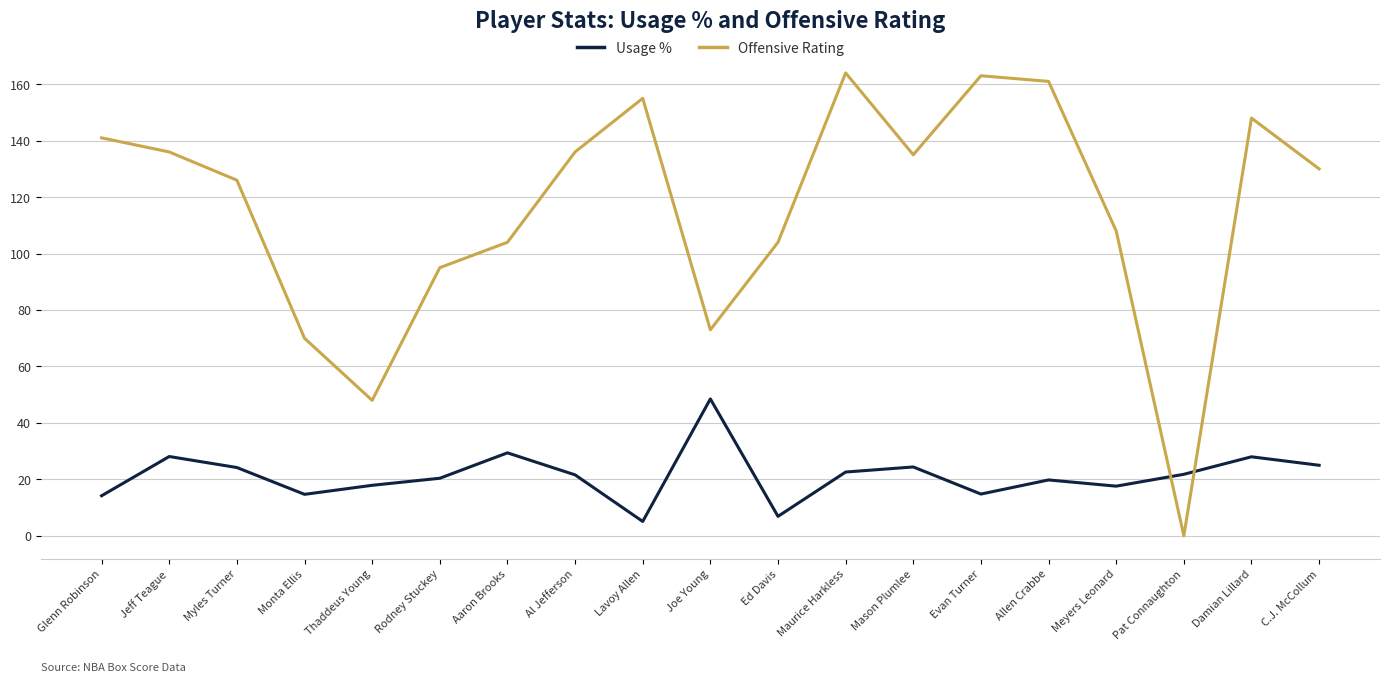

What are all the series names shown in the legend?

Usage %, Offensive Rating